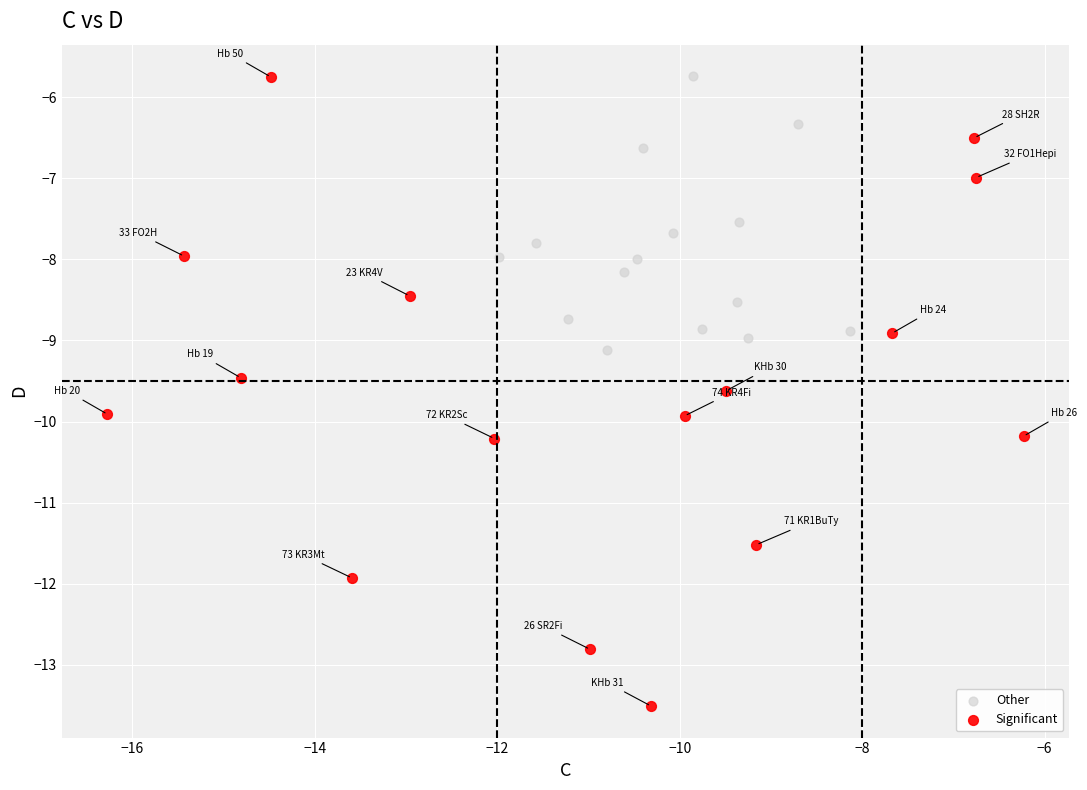

Which series reaches the minimum Y coordinate?

Significant